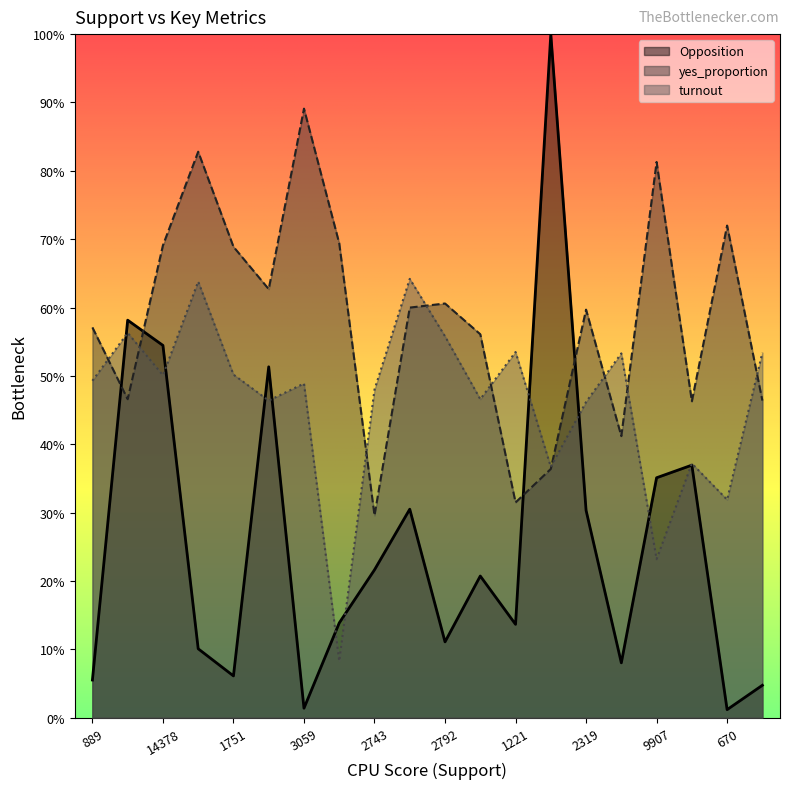

What are all the series names shown in the legend?

Opposition, yes_proportion, turnout